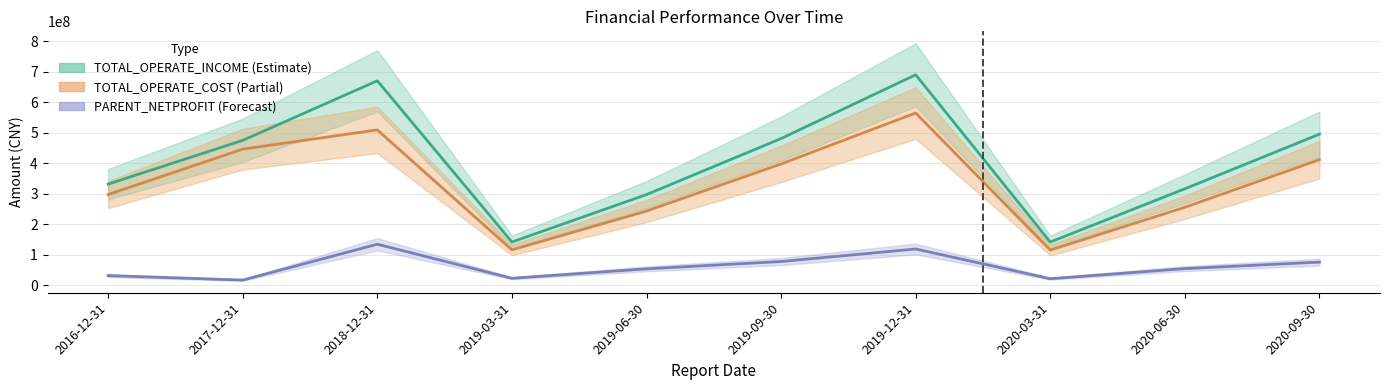

True or false: PARENT_NETPROFIT line and TOTAL_OPERATE_COST line cross at least once.

False